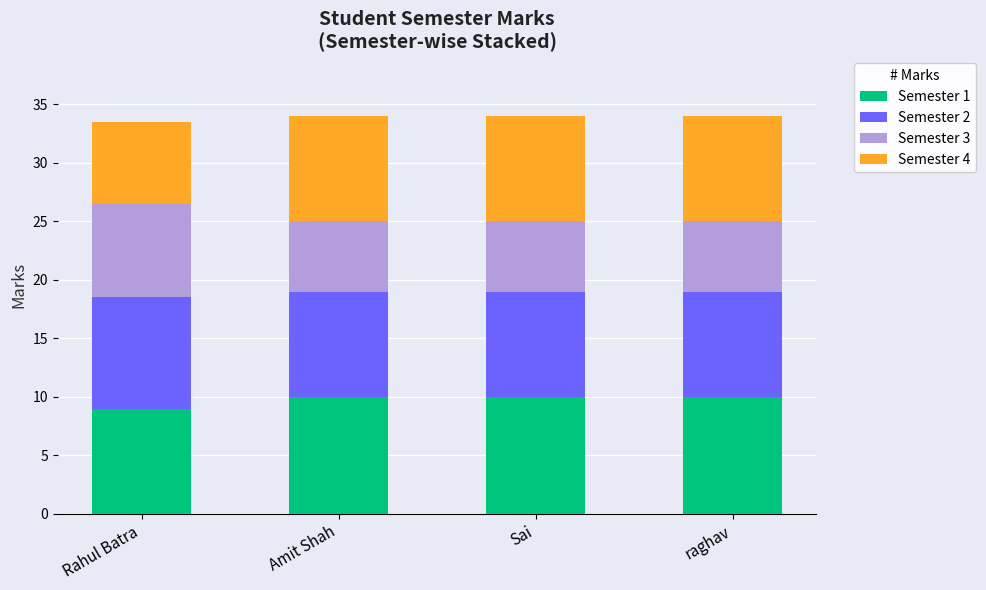

How many data points does each series have?

4